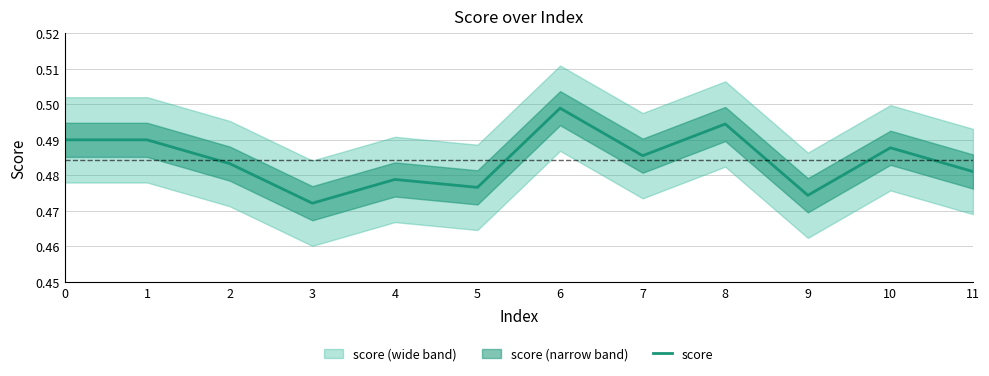

At which label is the value closest to 0?

3